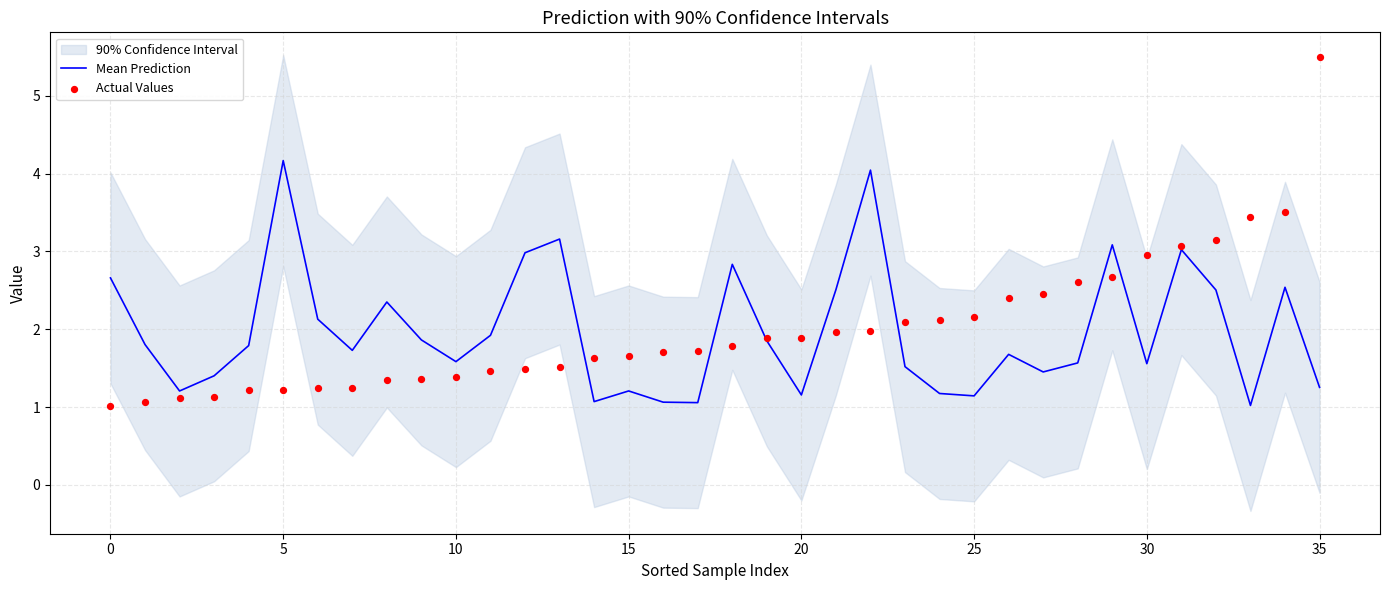

Which series contains the lowest Y value?

Actual Values